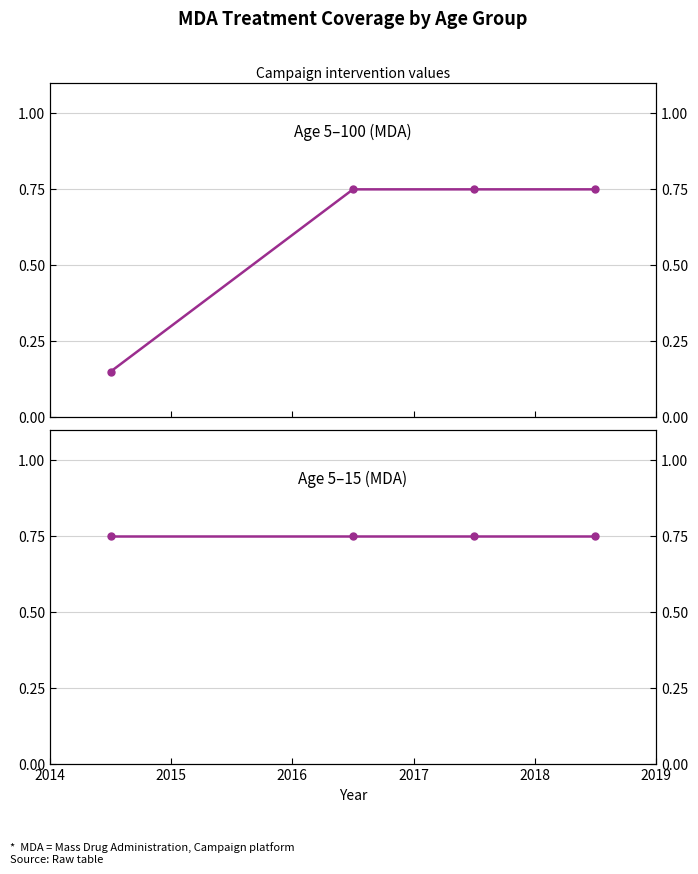

What are all the series names shown in the legend?

Age 5-100 (MDA), Age 5-15 (MDA)